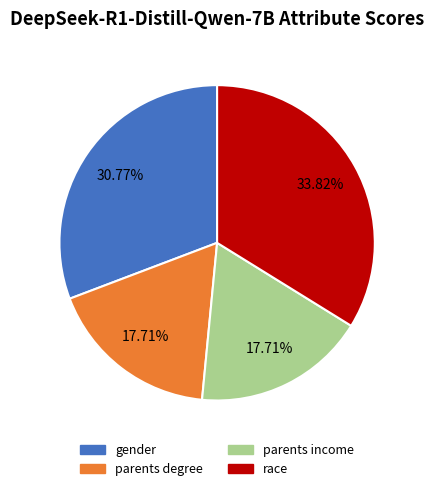

Does any single category account for the majority?

No